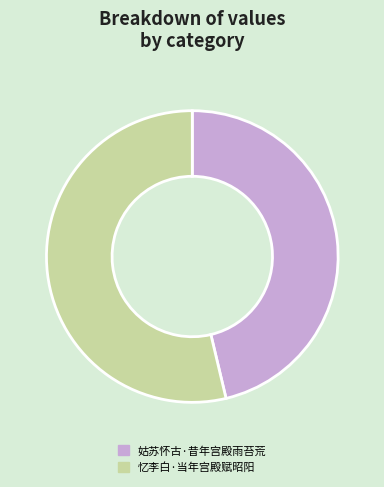

Rank the categories by value from lowest to highest.

姑苏怀古·昔年宫殿雨苔荒, 忆李白·当年宫殿赋昭阳